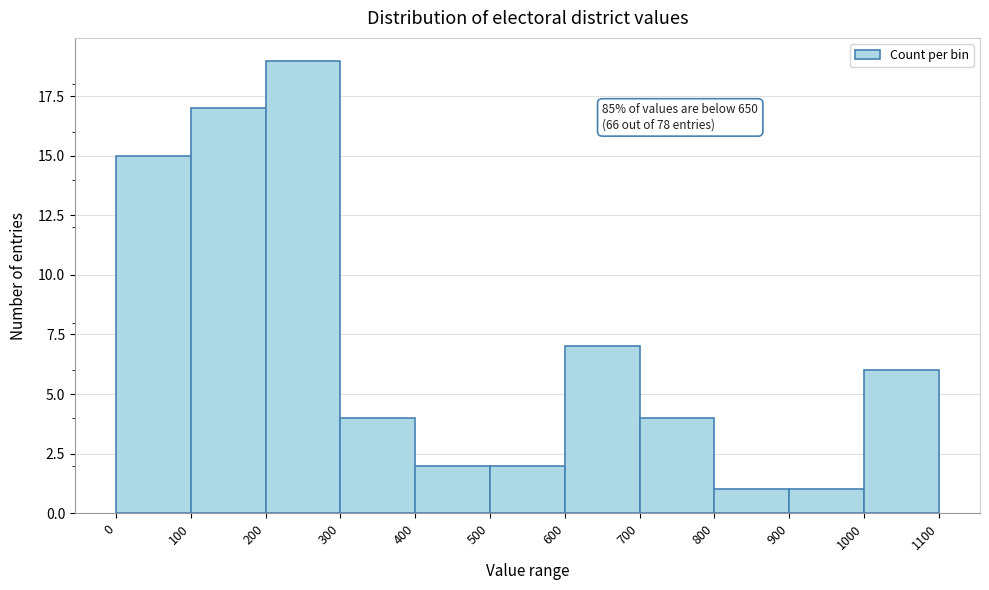

Which range on the x-axis has the tallest bar?

200 to 300